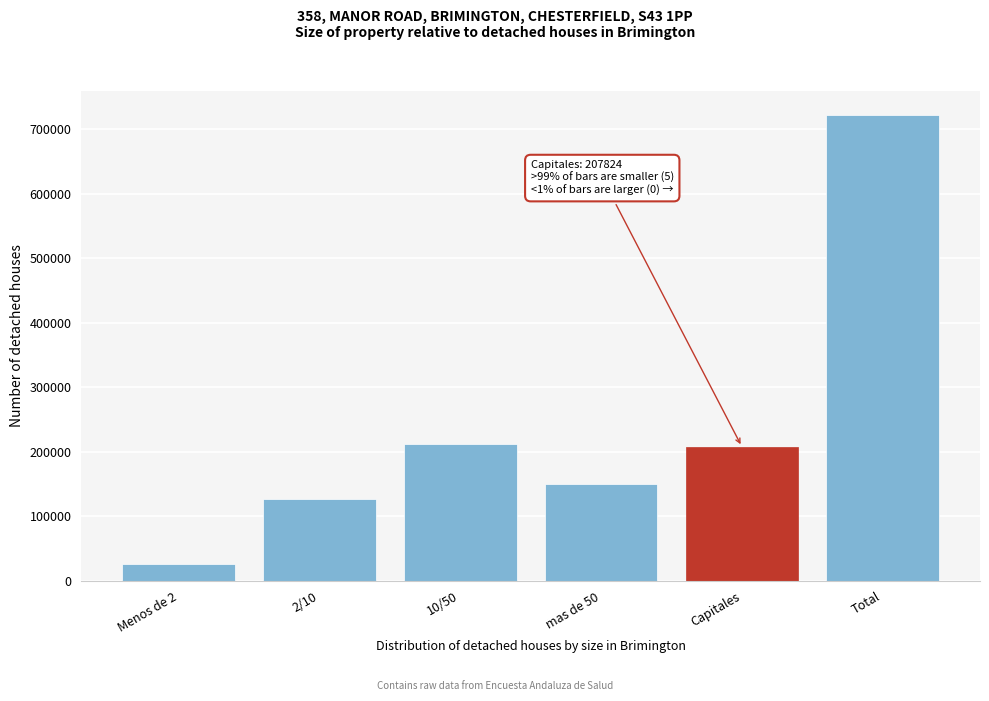

Reading left to right, transcribe all the data shown in this chart.

25444	127633	212142	149657	207824	722700